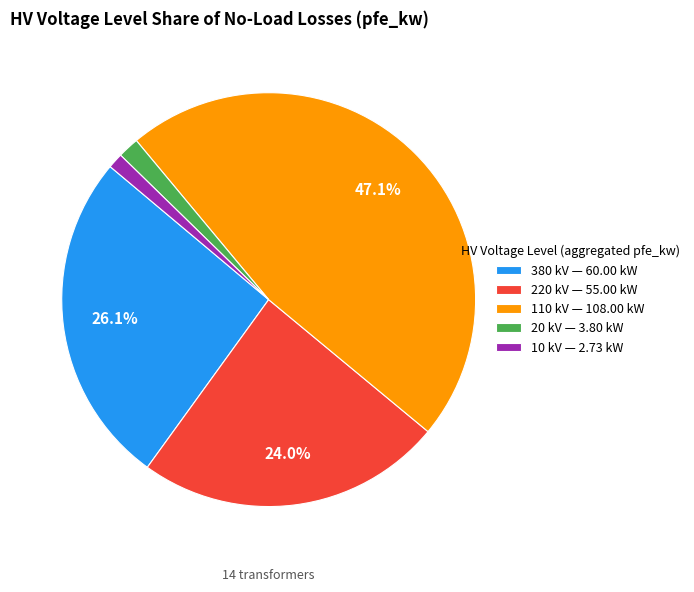

Which has a higher value, 110 kV — 108.00 kW or 20 kV — 3.80 kW?

110 kV — 108.00 kW